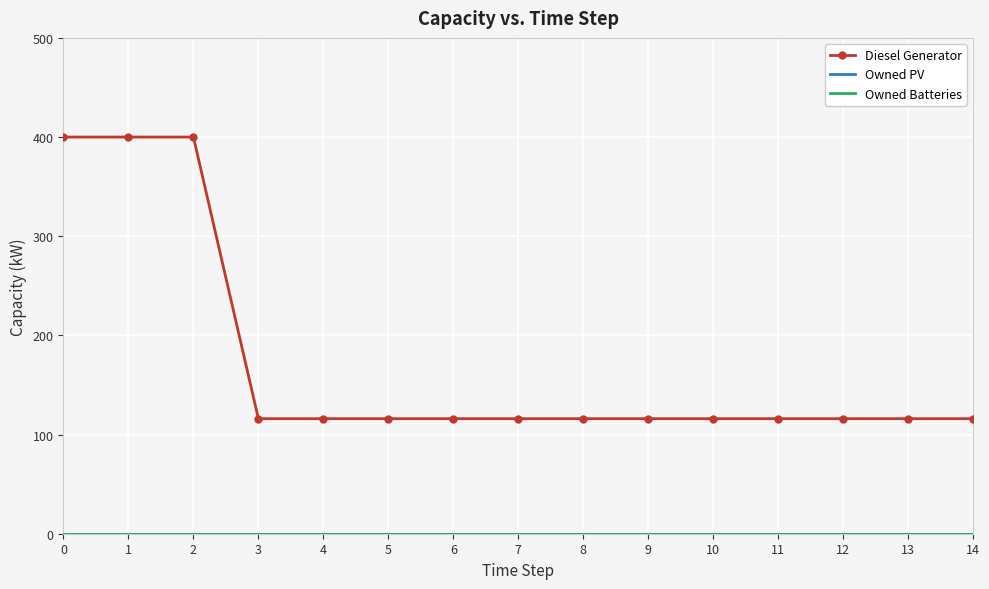

What is the difference between the maximum and minimum values in the Diesel Generator series?

284